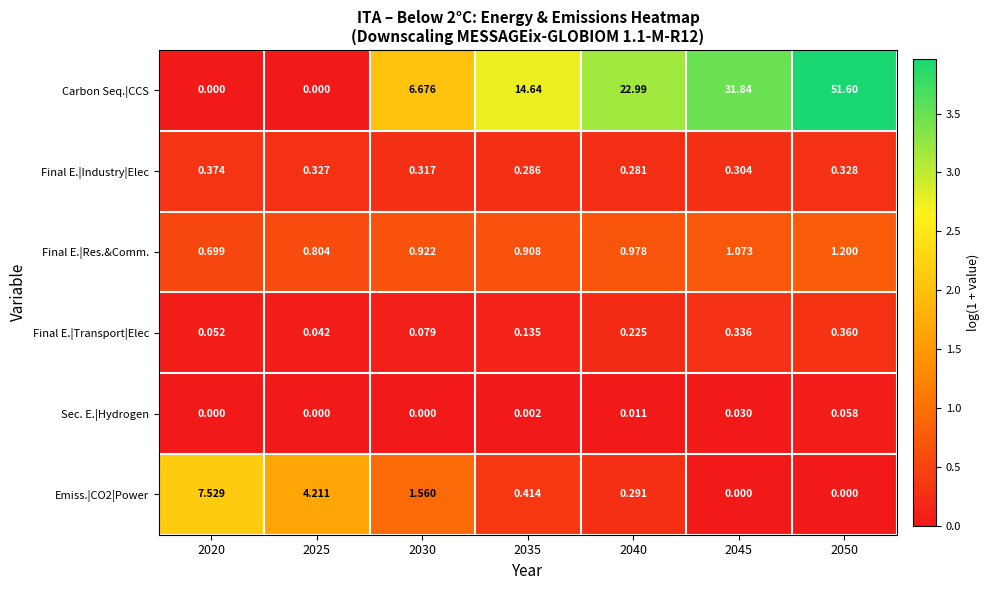

Which series has the largest range (max minus min)?

Carbon Seq.|CCS